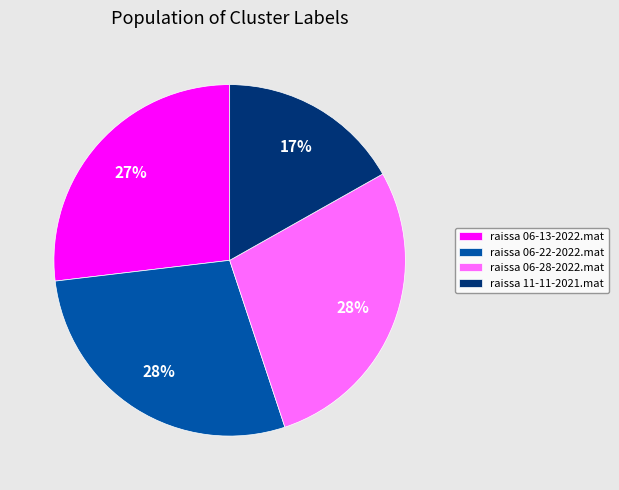

How many segments does this pie chart have?

4